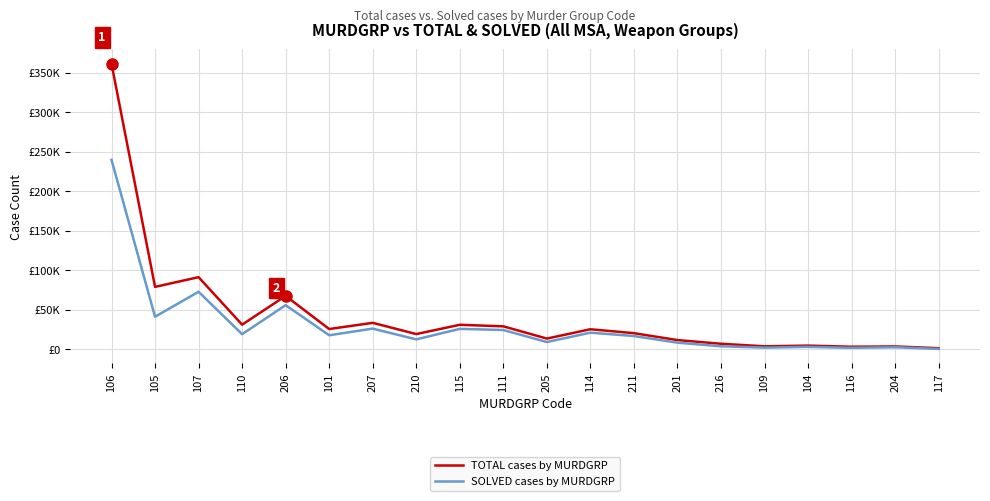

True or false: TOTAL cases by MURDGRP and SOLVED cases by MURDGRP cross at least once.

False